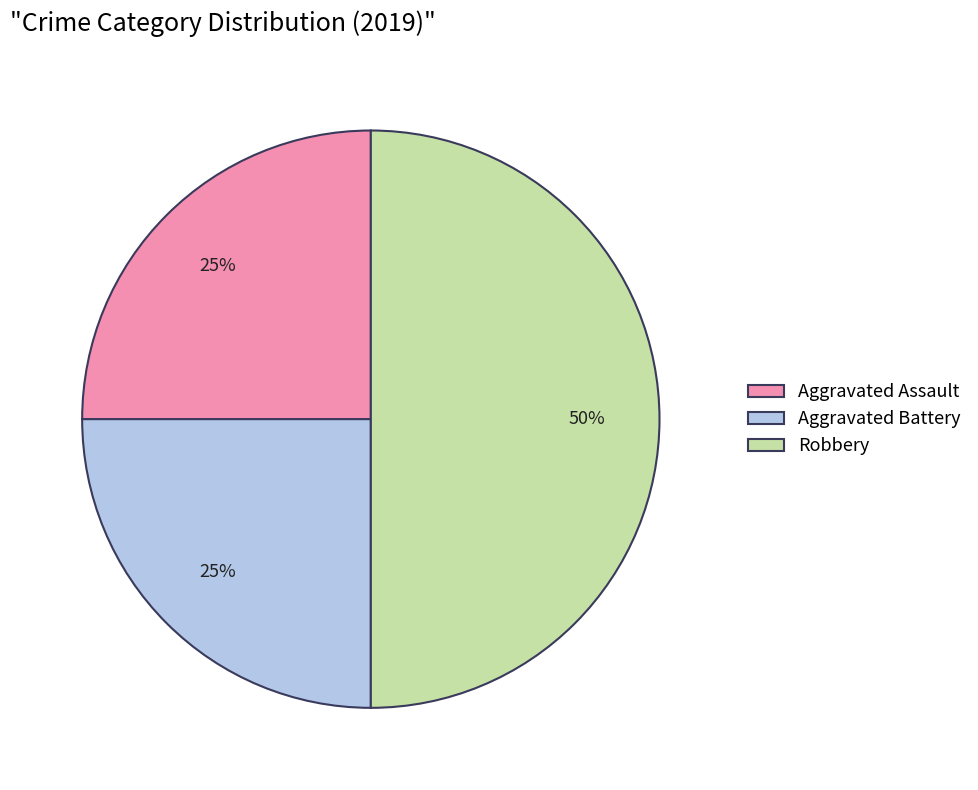

Do Aggravated Assault and Robbery together represent more than half of the pie?

Yes